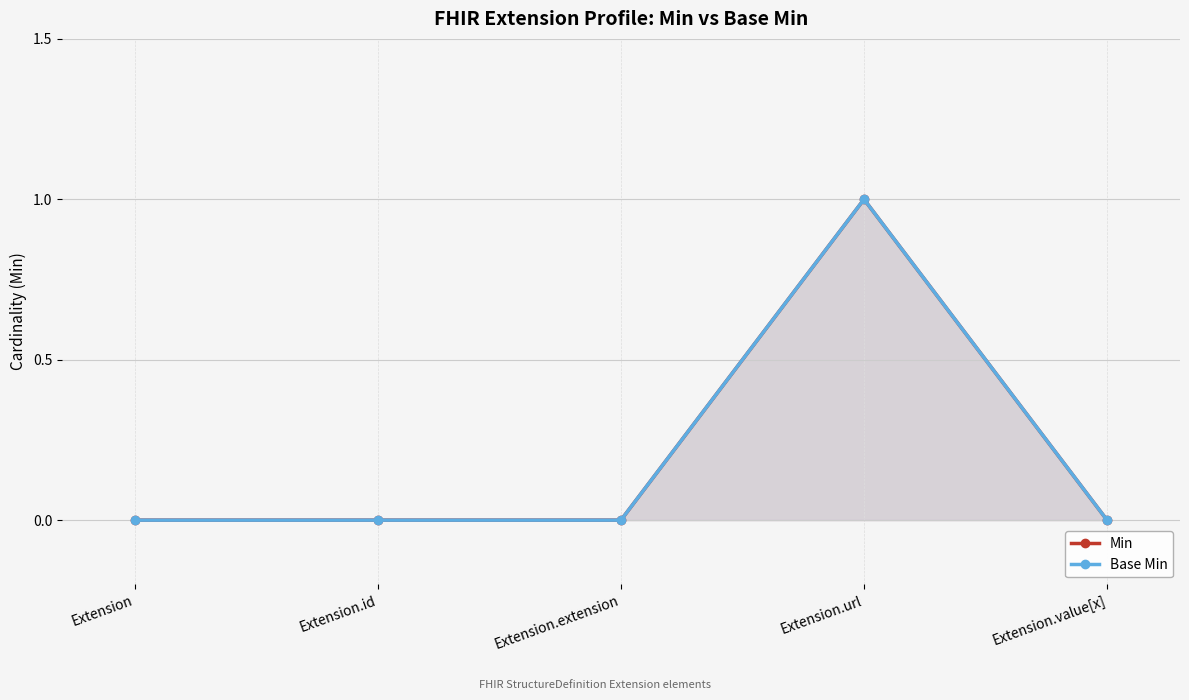

What is the label of the 5th point from the left?

Extension.value[x]